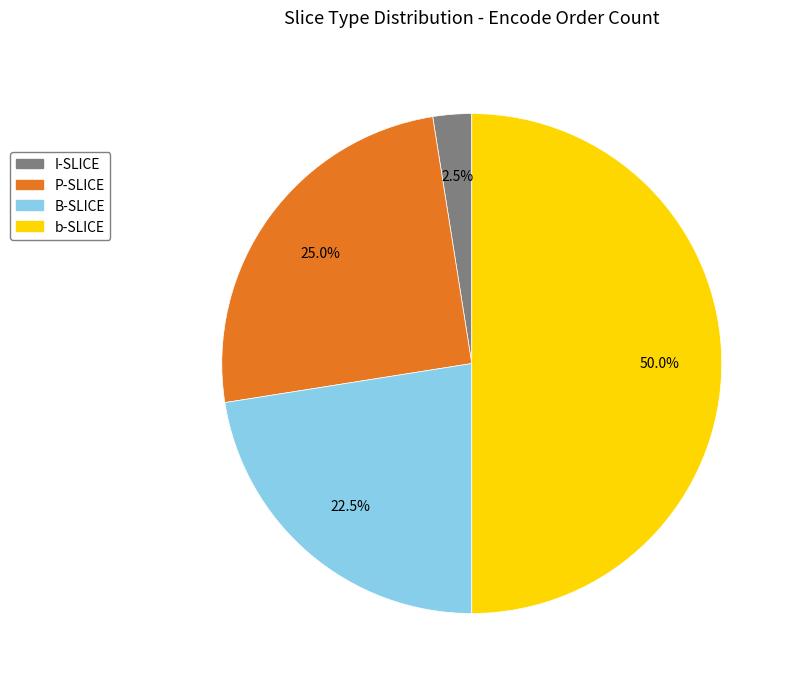

Does I-SLICE account for over 50% of the chart?

No